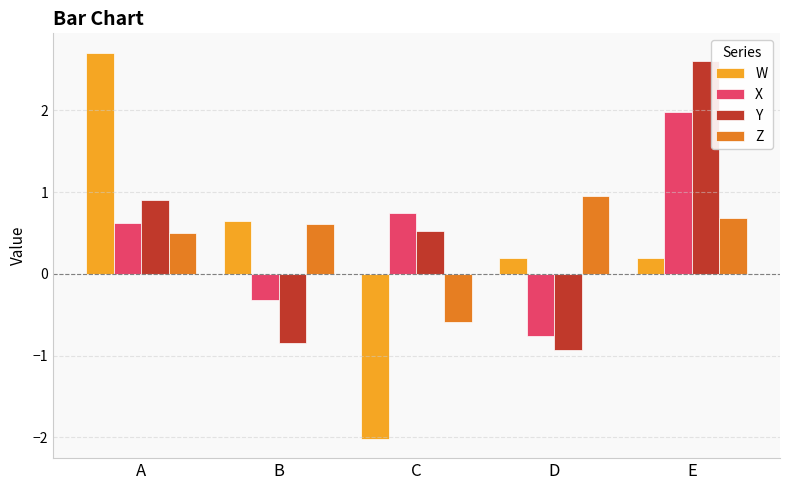

How many bars are there in each group?

4